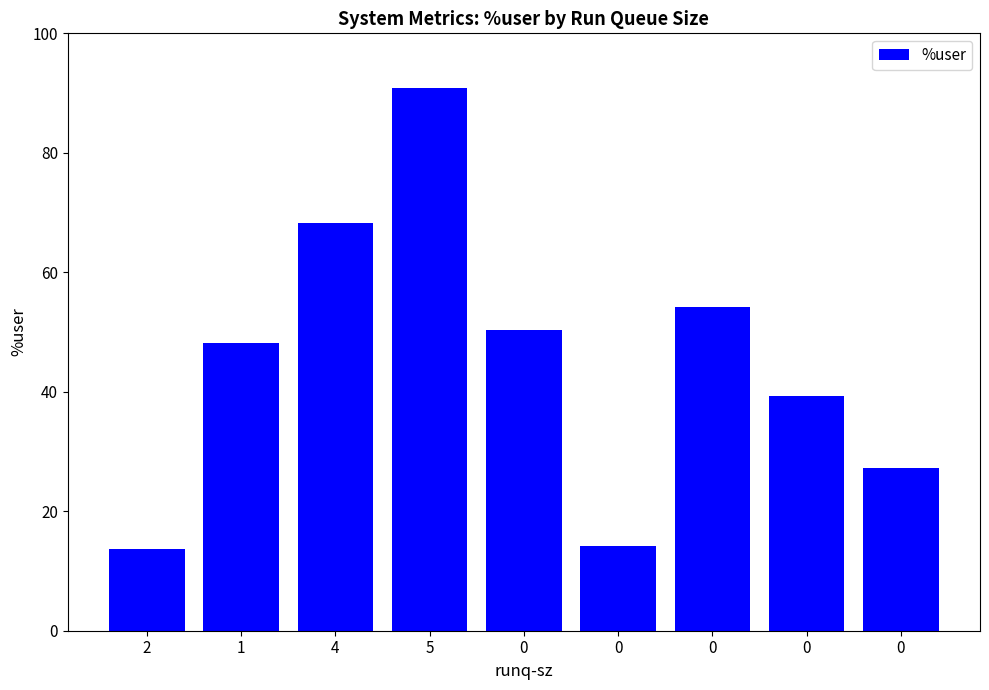

What is the minimum value shown in the chart?

13.7